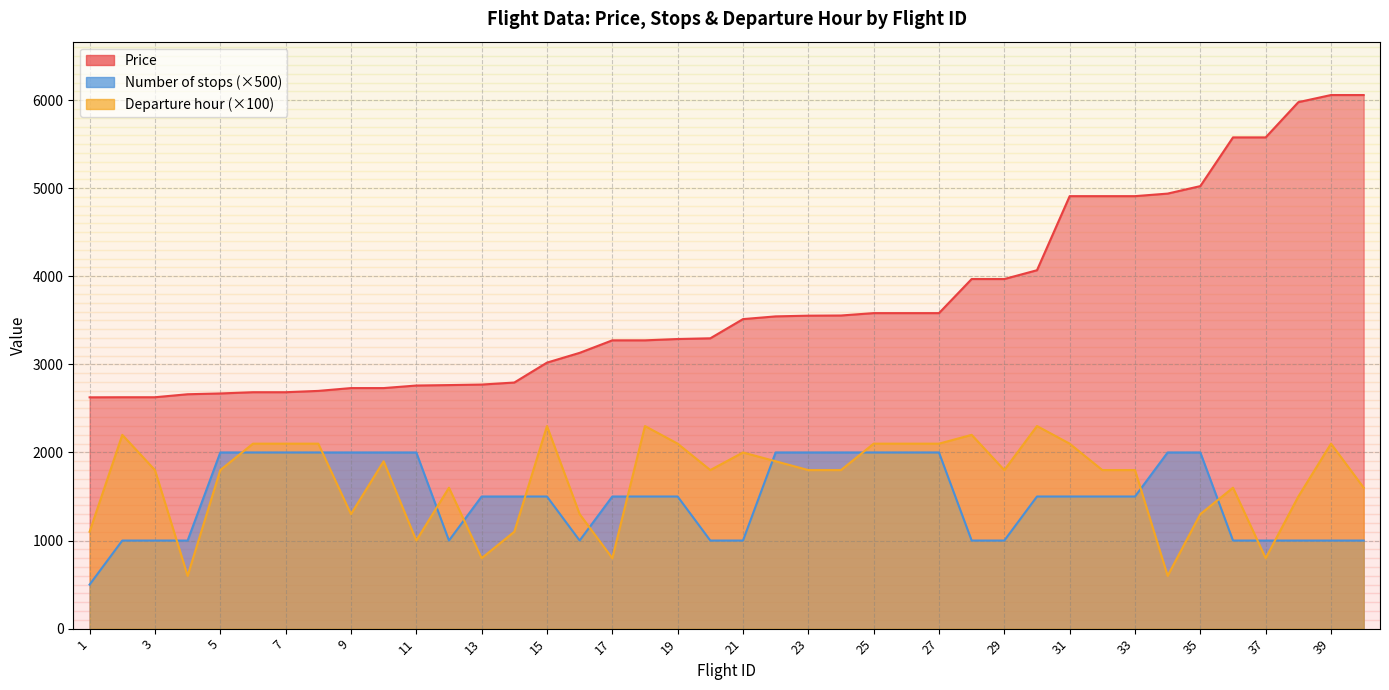

True or false: Price and Departure hour cross at least once.

False